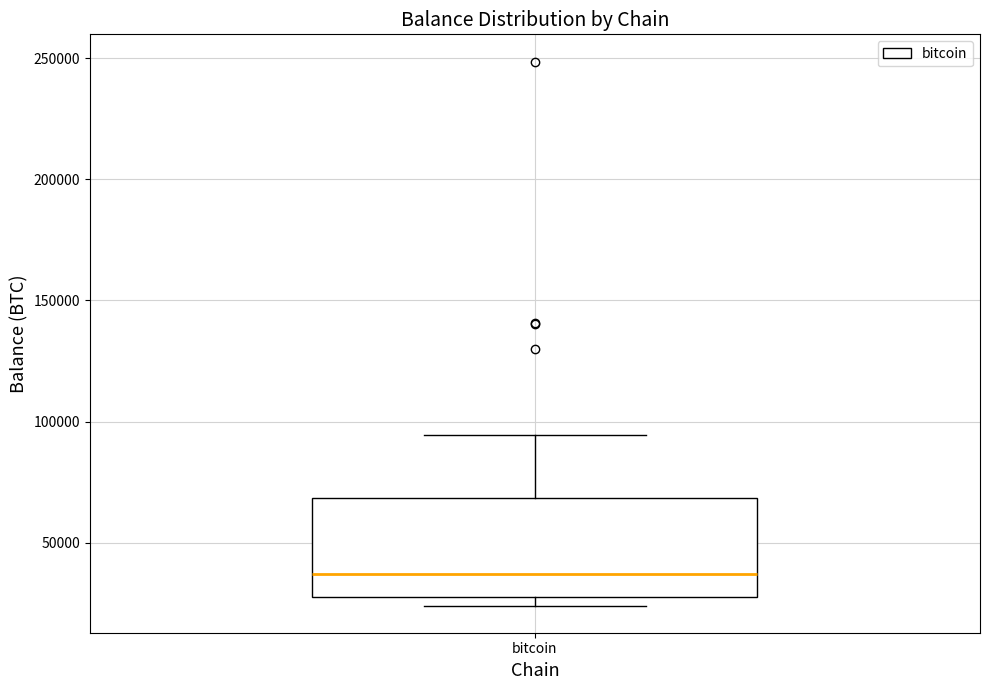

Transcribe this box plot: give where the median line is, the range the box spans, and where the two whiskers end, as read against the y-axis. The values are not printed on the chart, so give them approximately, as read against the axis.

median 35000, box 30000 to 70000, whiskers 25000 to 95000